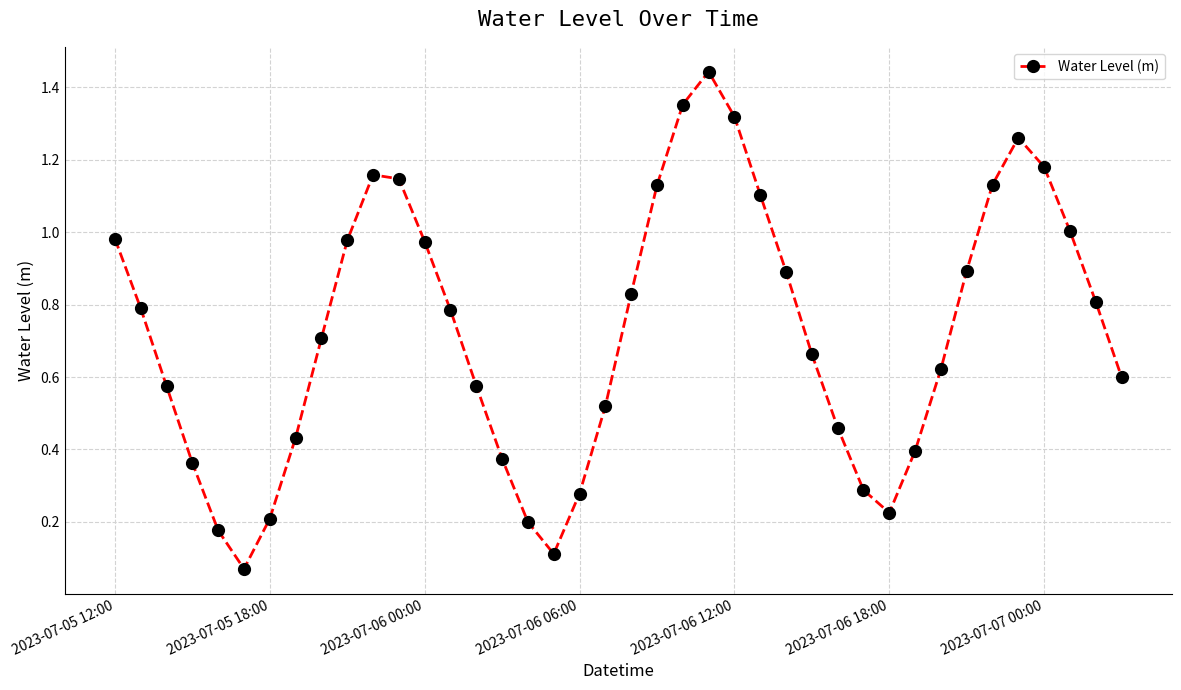

How many points are lower than both their immediate neighbors (excluding endpoints)?

3